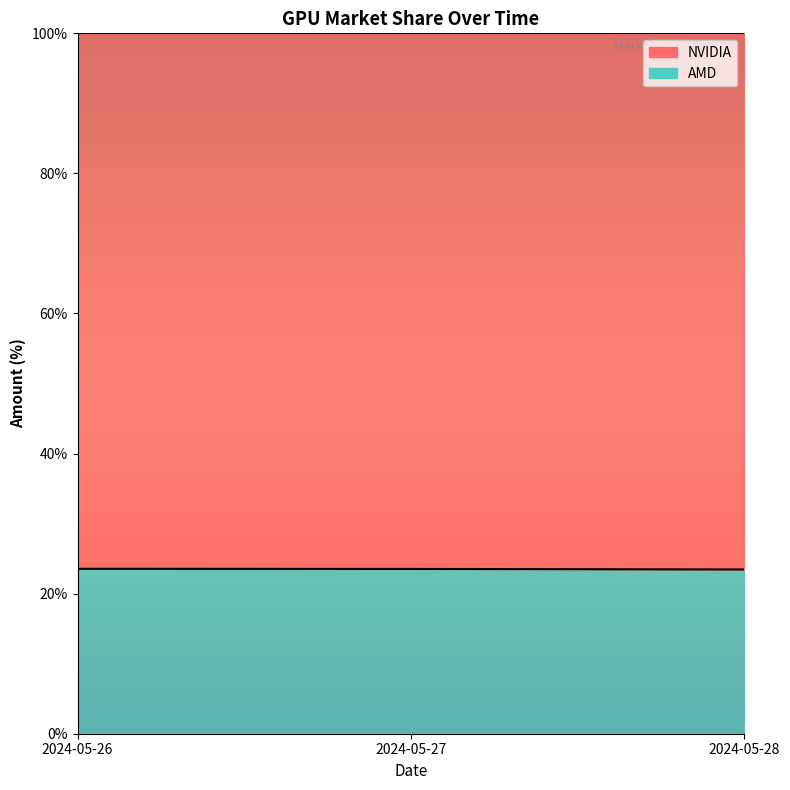

What is the difference between the values at 2024-05-28 and 2024-05-26?

0.1